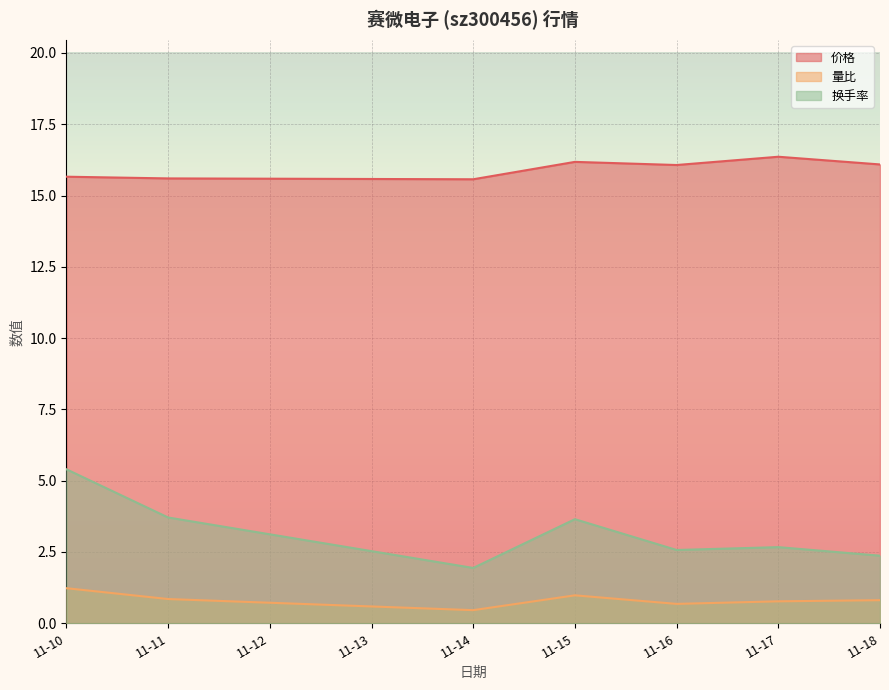

True or false: 价格 and 量比 intersect in this chart.

False